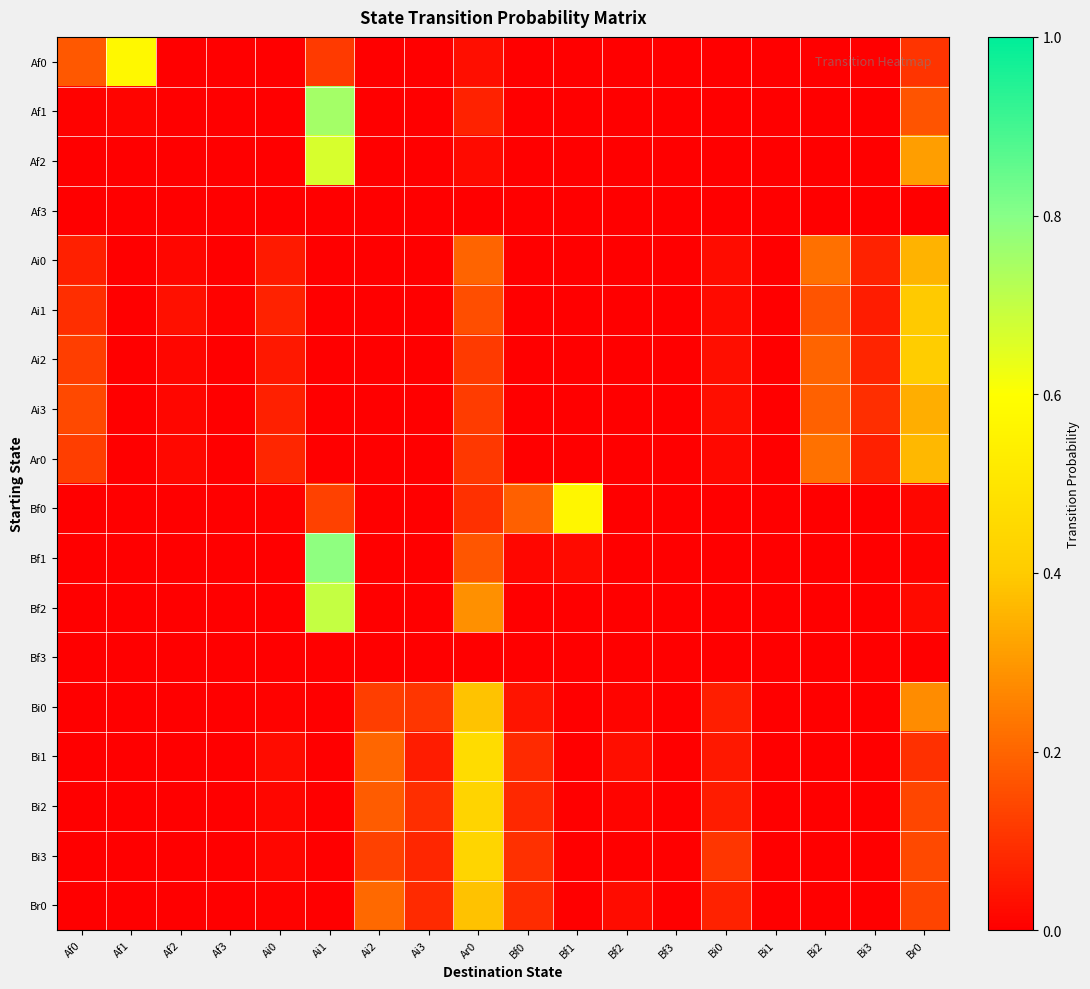

At how many categories does at least one series exceed 0?

17